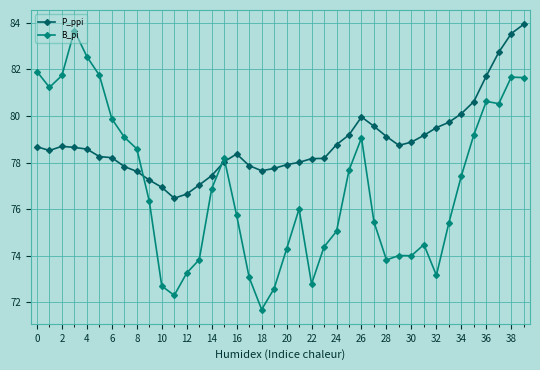

How many categories are shown in the chart?

40